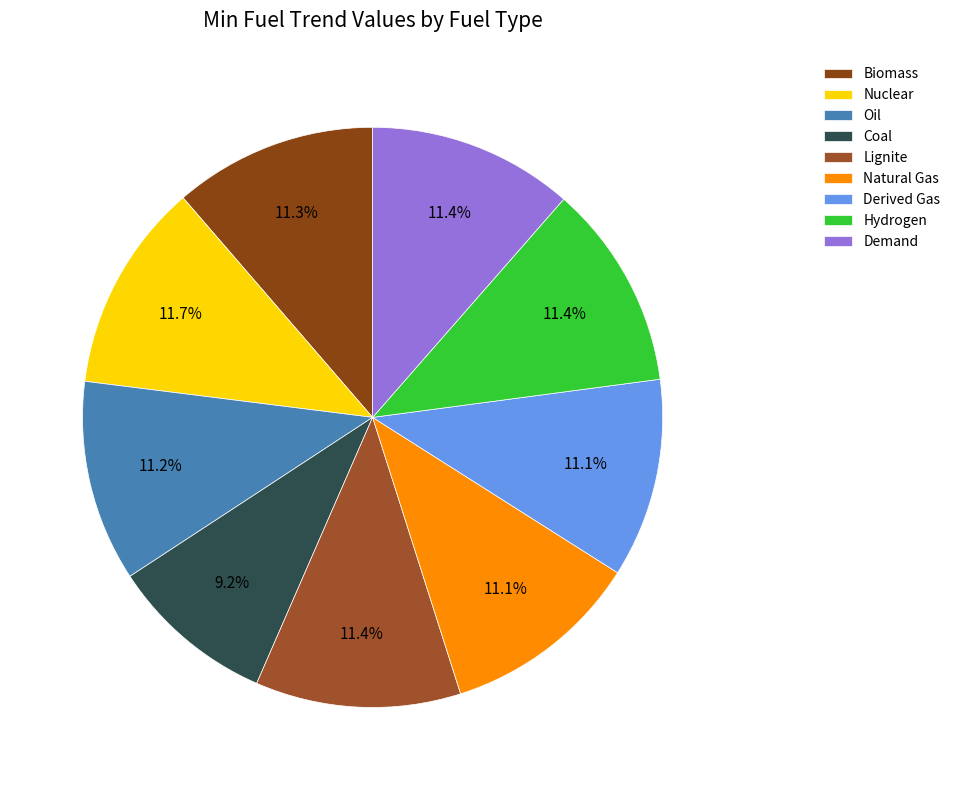

Does Demand account for over 50% of the chart?

No